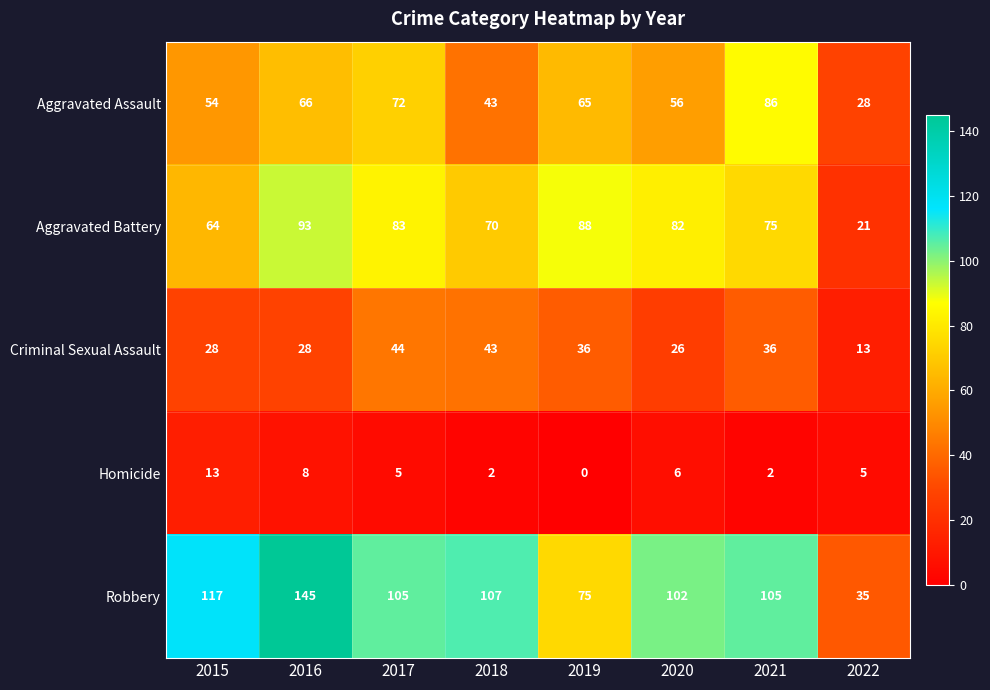

The Aggravated Battery series shows 52 at 2016. True or false?

False